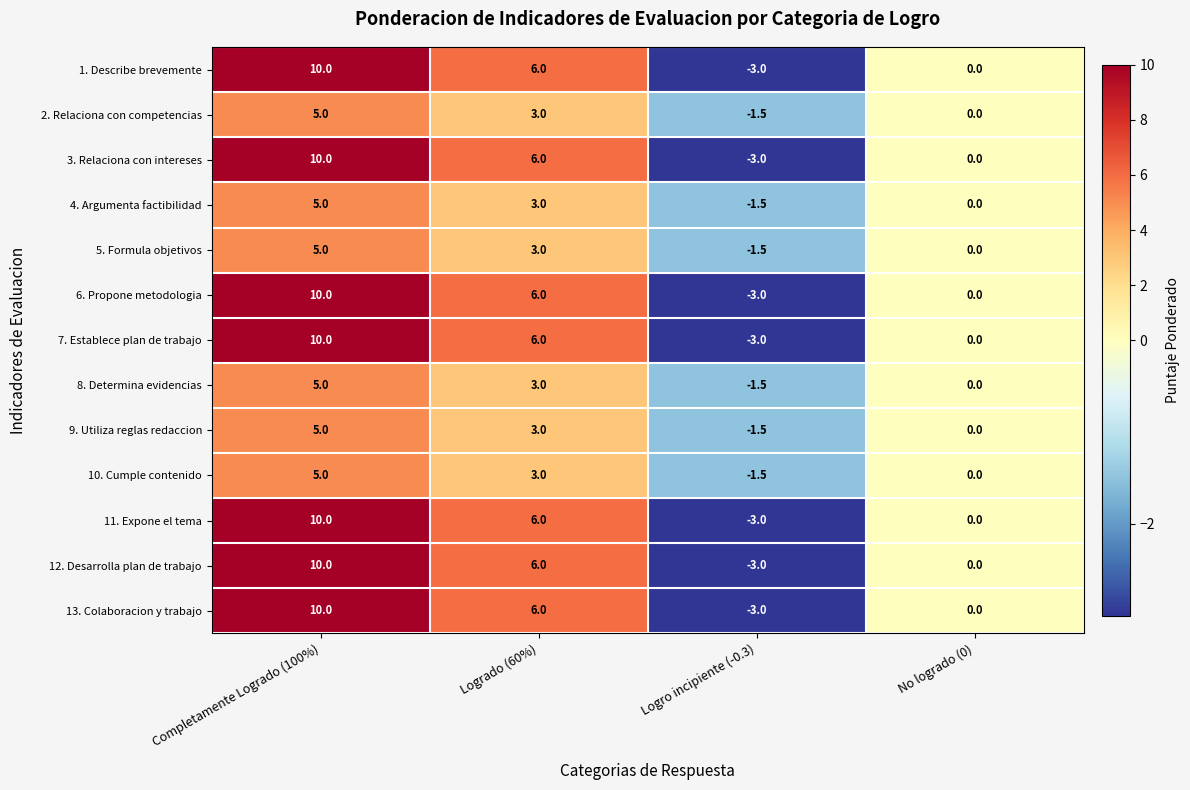

What is the sum of all 9. Utiliza reglas redaccion values?

6.5